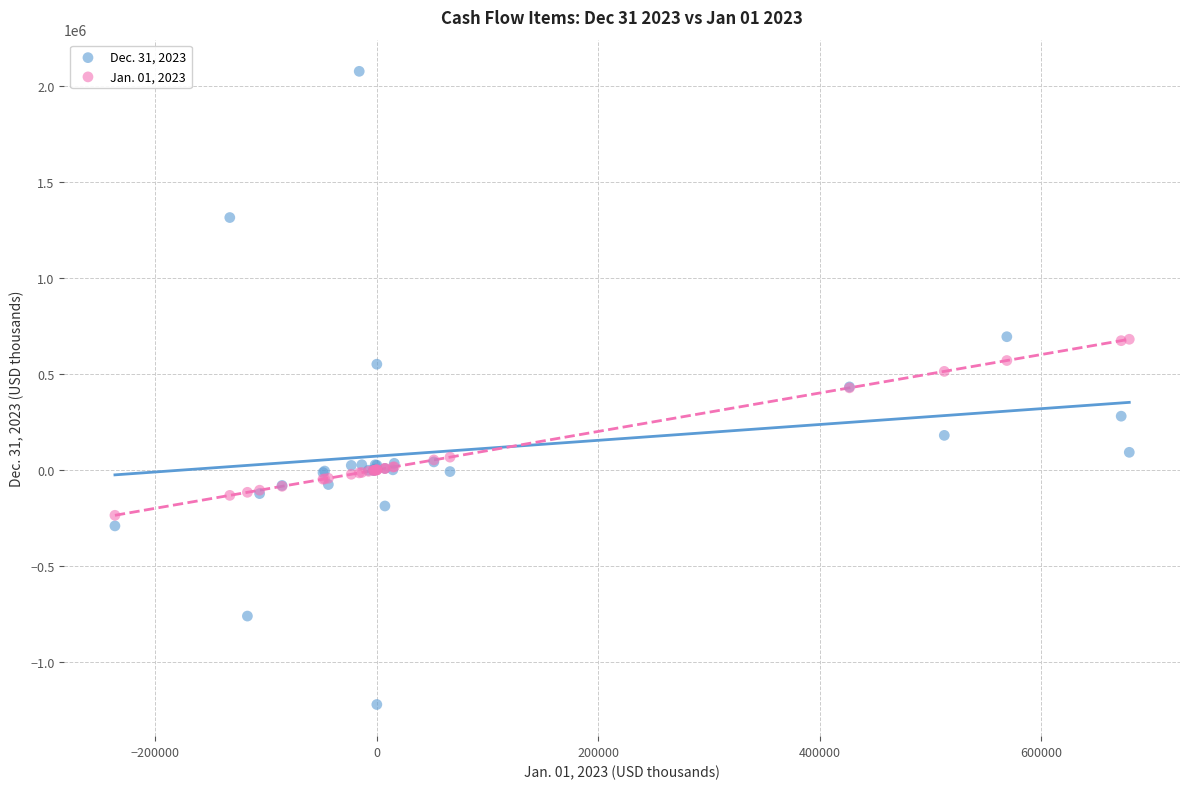

Which series contains the highest Y value?

Dec. 31, 2023